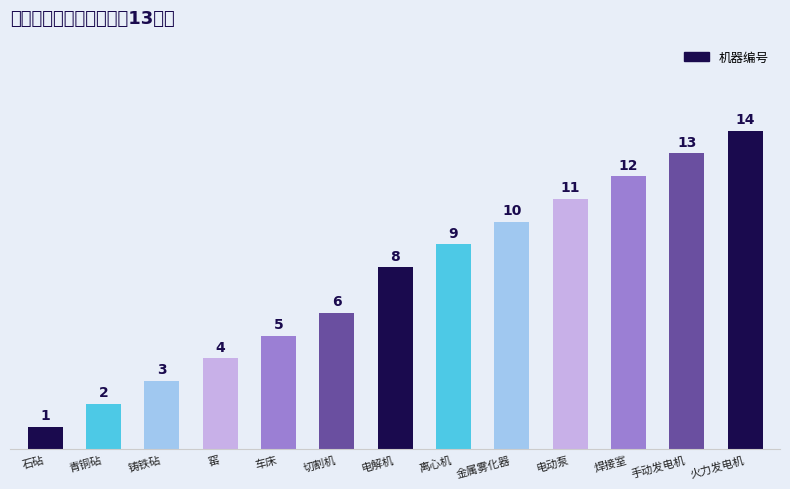

What is the change in value from 青铜砧 to 手动发电机?

+11